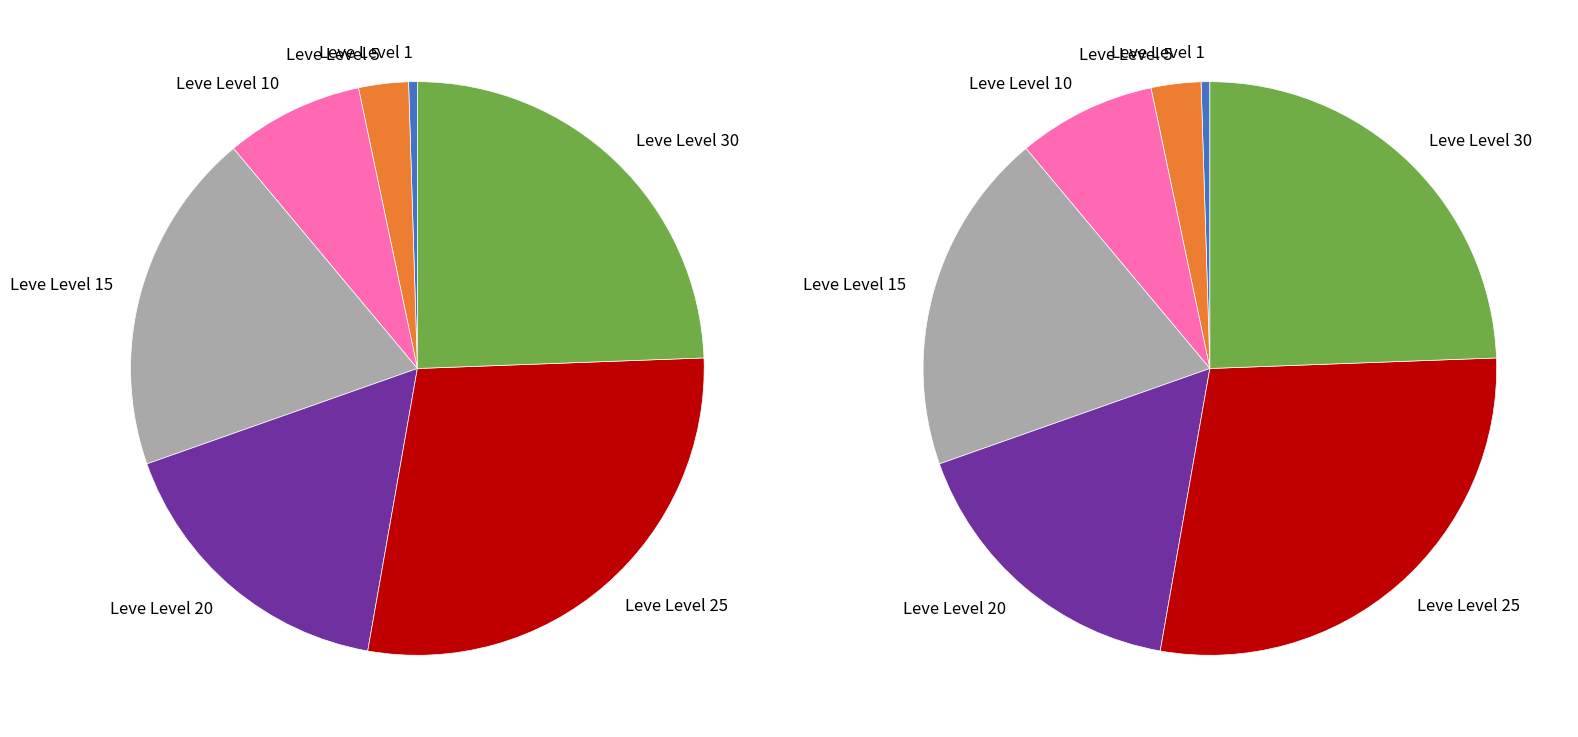

To the nearest percent, what is the difference between the Leve Level 1 and Leve Level 10 slice percentages?

7%